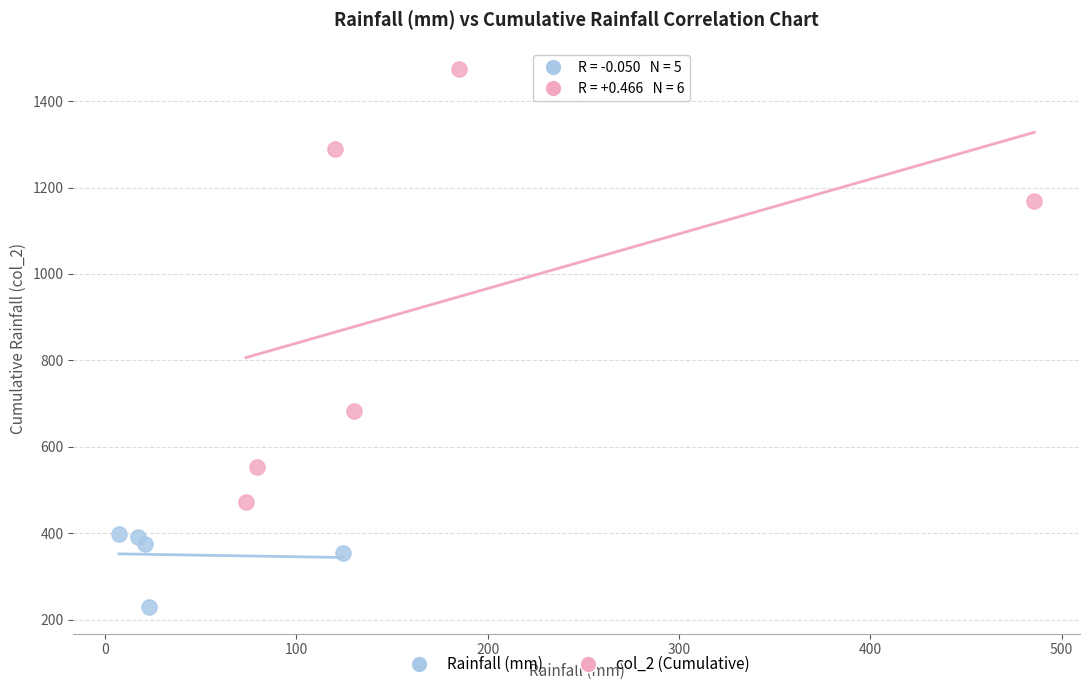

Which series contains the lowest Y value?

Rainfall (mm)